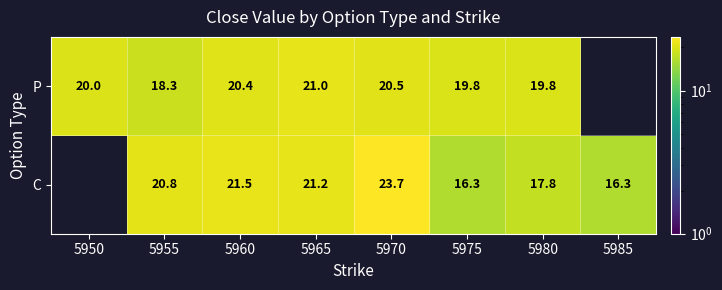

What is the spread (max minus min) of values at 5960?

1.1